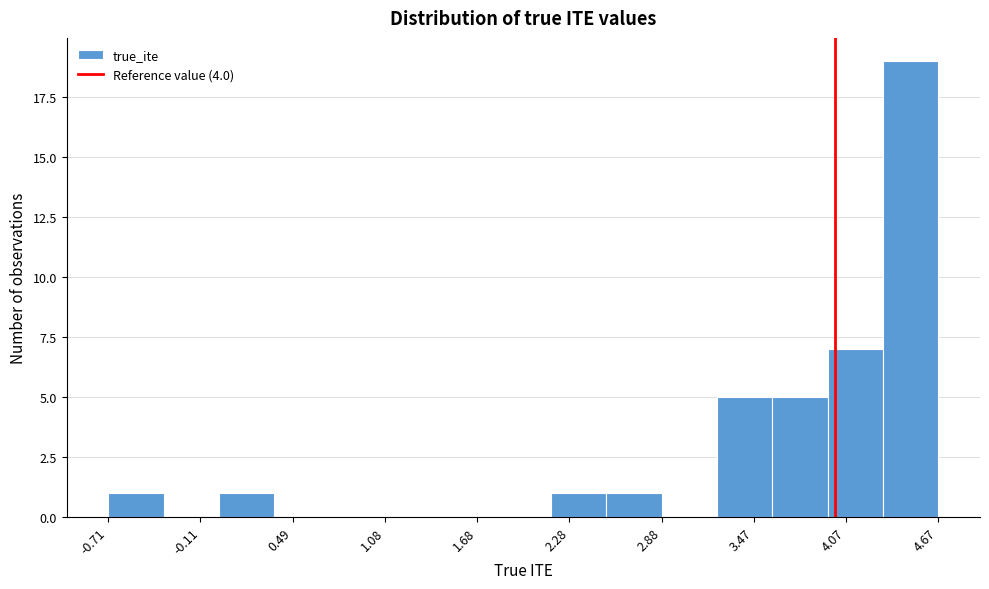

Read against the x-axis, roughly where is the centre of the tallest bar?

4.5